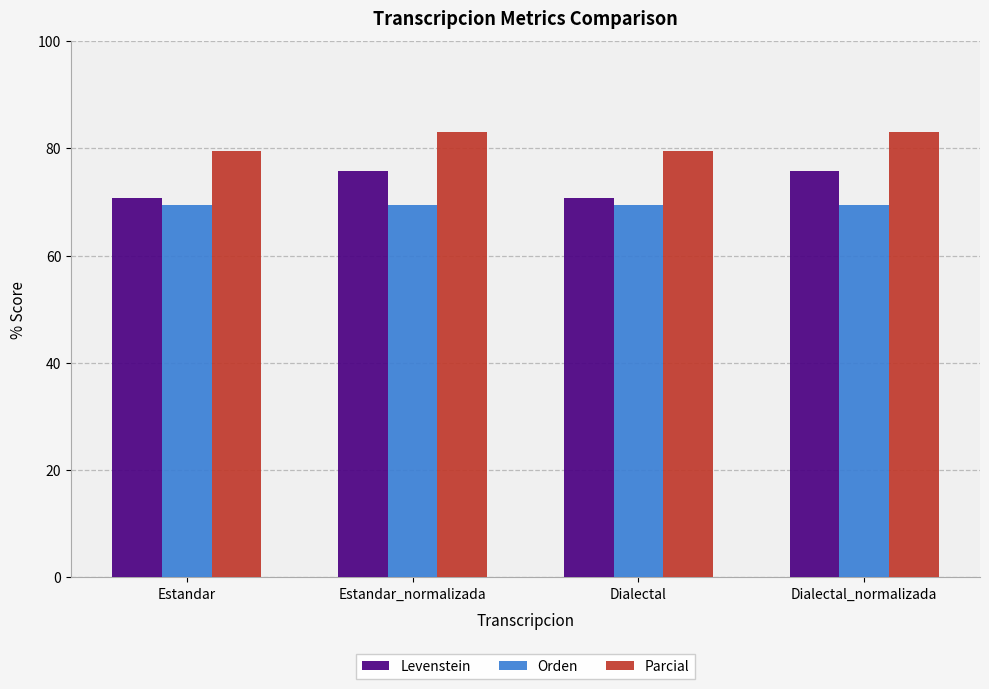

How many Levenstein values are between 70 and 75?

2